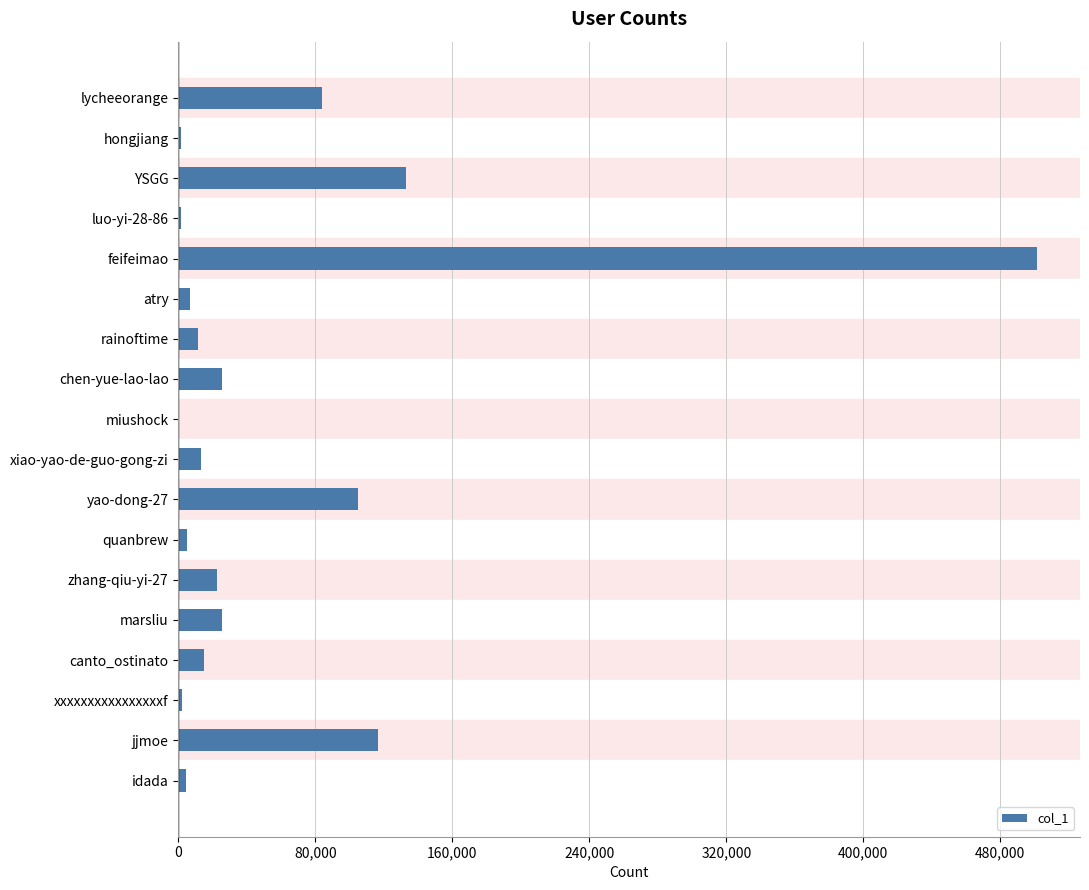

What is the sum of all values?

1075778